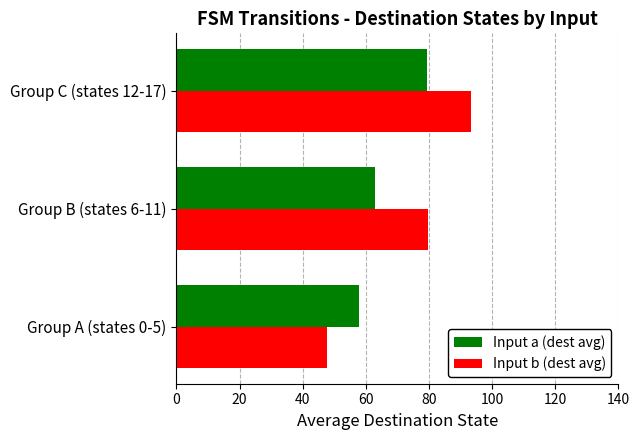

What is the minimum value for Input b (dest avg)?

47.8